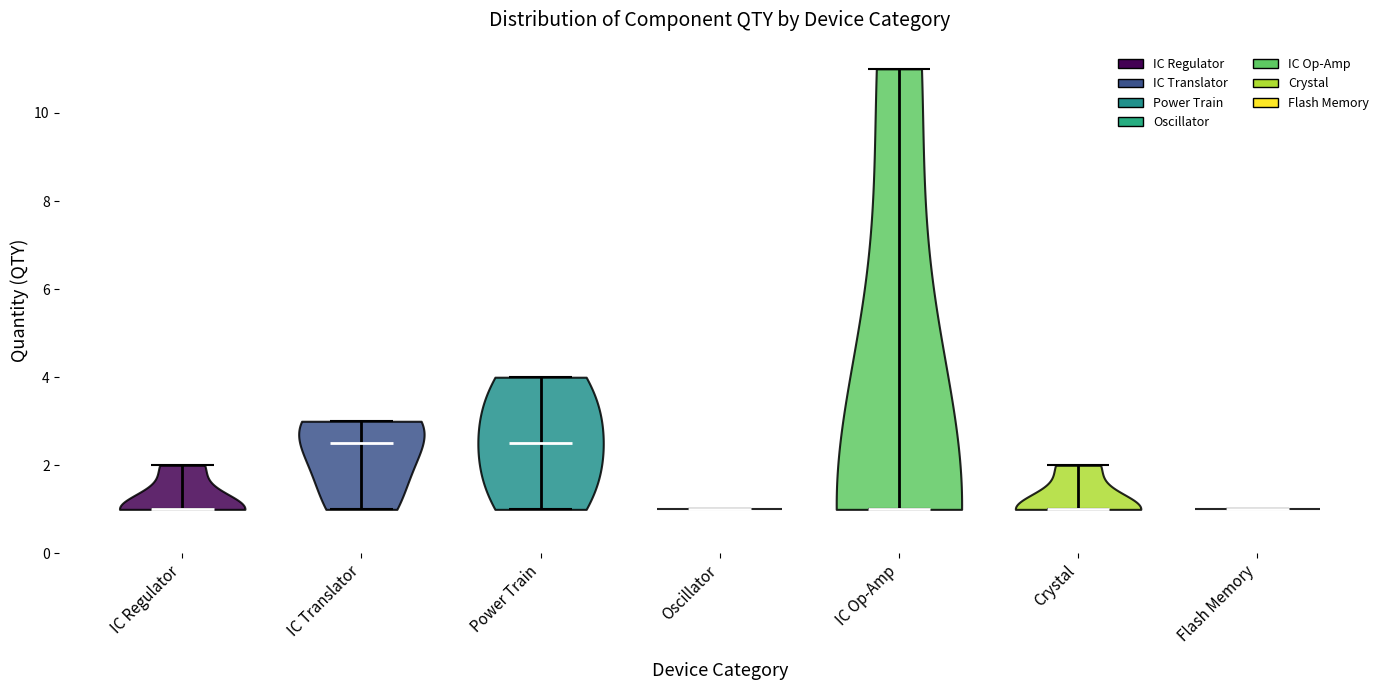

Reading left to right, read every violin against the y-axis: where its median line is, and the lowest and highest points it reaches. The values are not printed on the chart, so give them approximately, as read against the axis.

IC Regulator: median line 1.0, lowest point 1.0, highest point 2.0
IC Translator: median line 2.6, lowest point 1.0, highest point 3.0
Power Train: median line 2.6, lowest point 1.0, highest point 4.0
Oscillator: median line 1.0, lowest point 1.0, highest point 1.0
IC Op-Amp: median line 1.0, lowest point 1.0, highest point 11.0
Crystal: median line 1.0, lowest point 1.0, highest point 2.0
Flash Memory: median line 1.0, lowest point 1.0, highest point 1.0